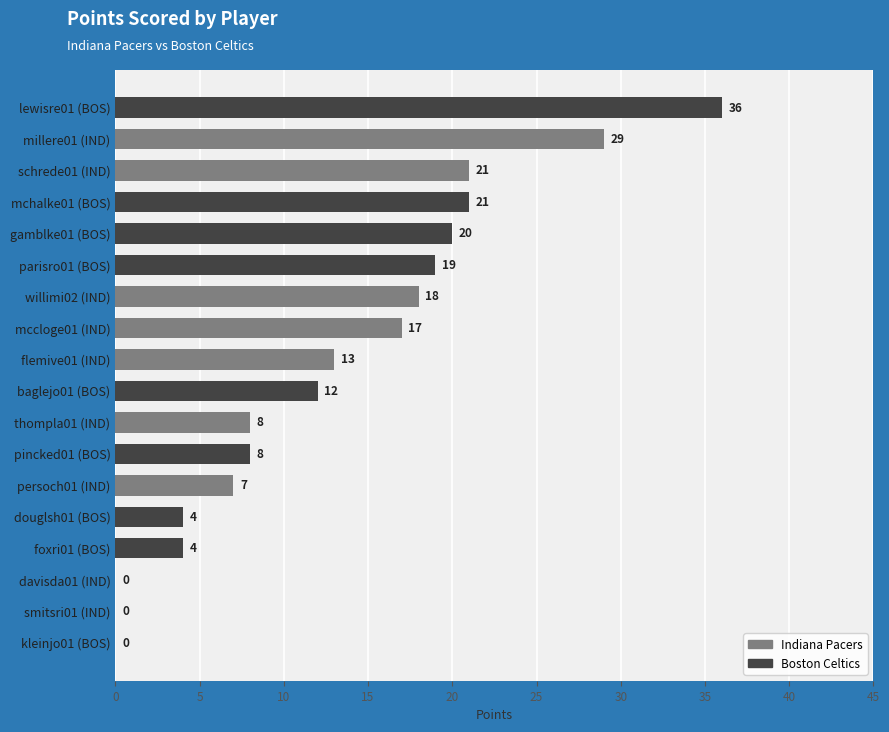

What is the change in value from mchalke01 (BOS) to mccloge01 (IND)?

-4